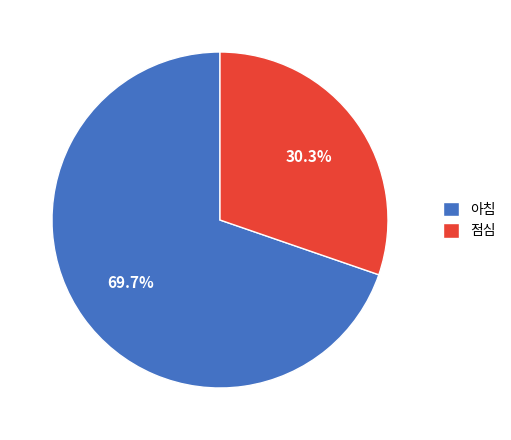

Which category accounts for the majority?

아침